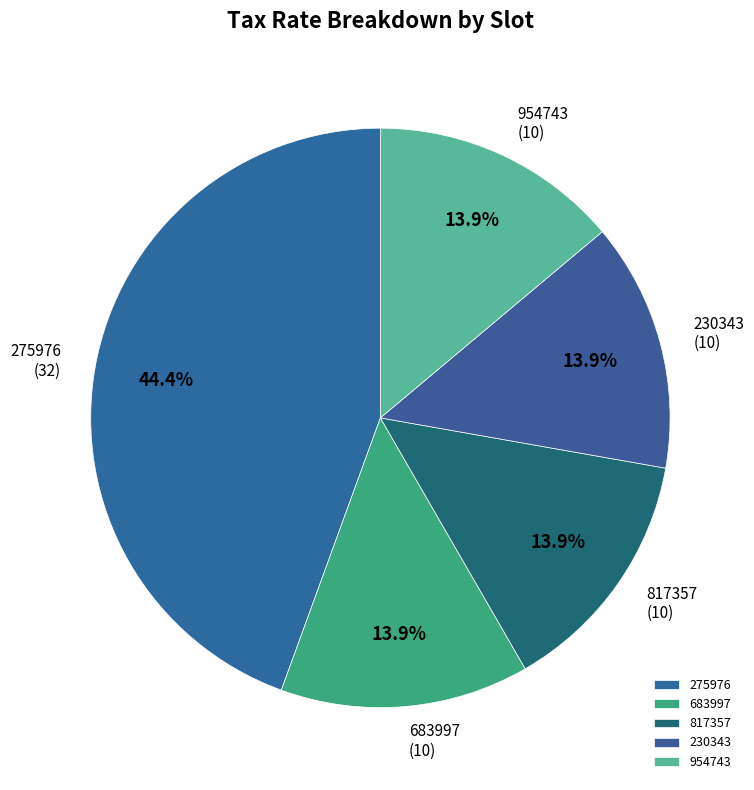

Count the number of slices in the pie.

5